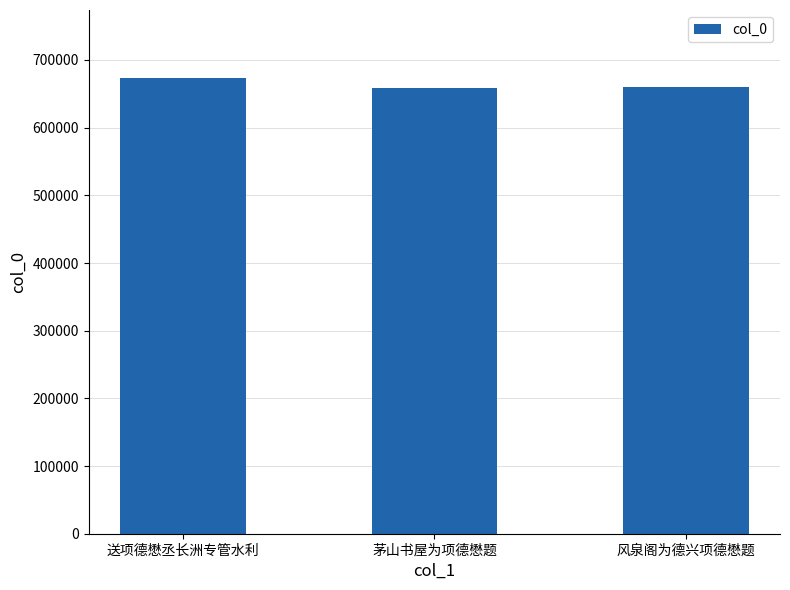

What is the label of the 3rd bar from the right?

送项德懋丞长洲专管水利